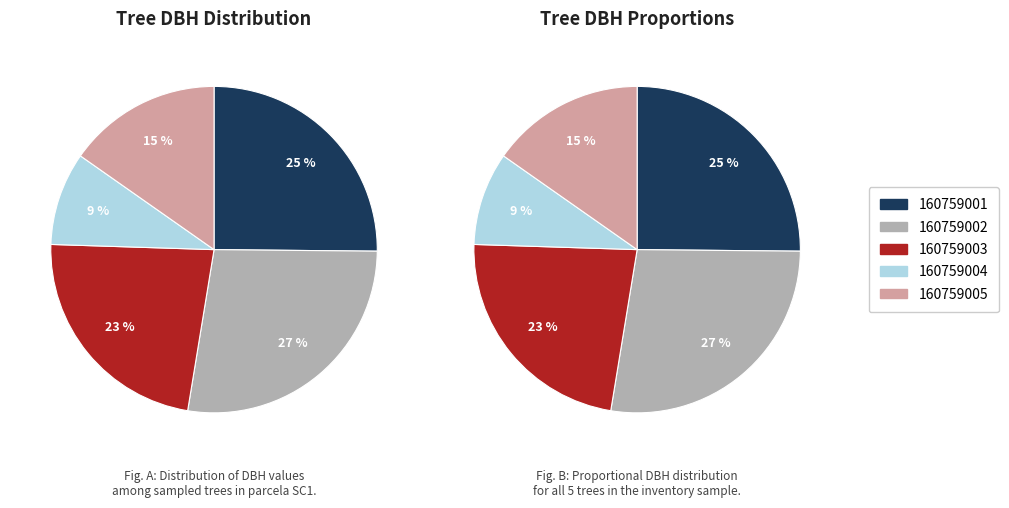

To the nearest percent, what is the average slice percentage?

20%